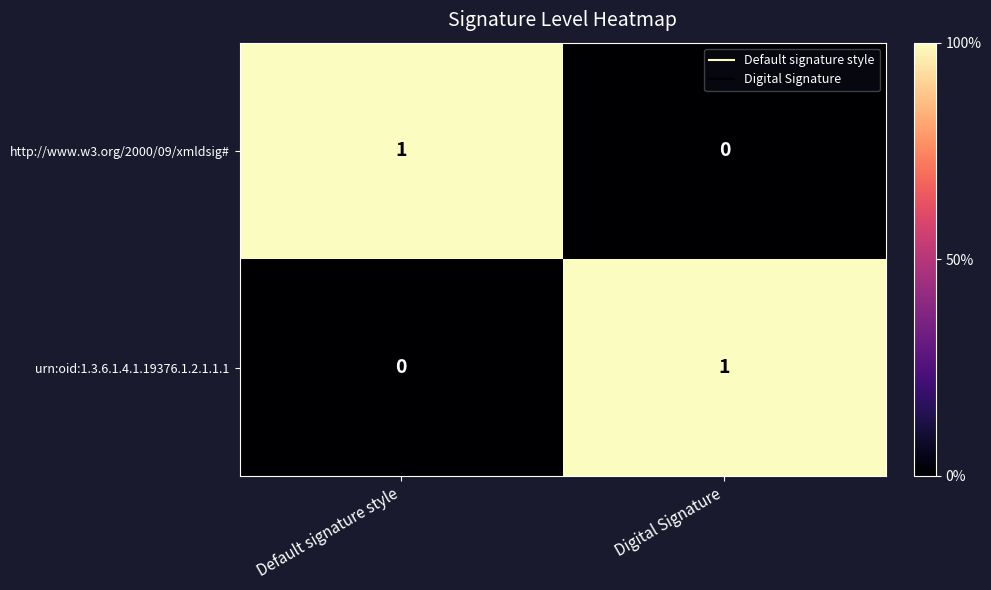

At which label does http://www.w3.org/2000/09/xmldsig# reach its minimum?

Digital Signature